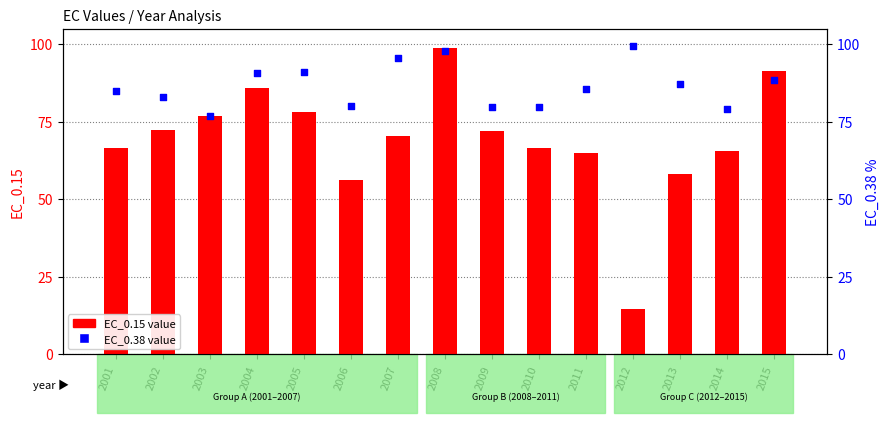

Which series has the widest spread of Y values?

EC_0.15